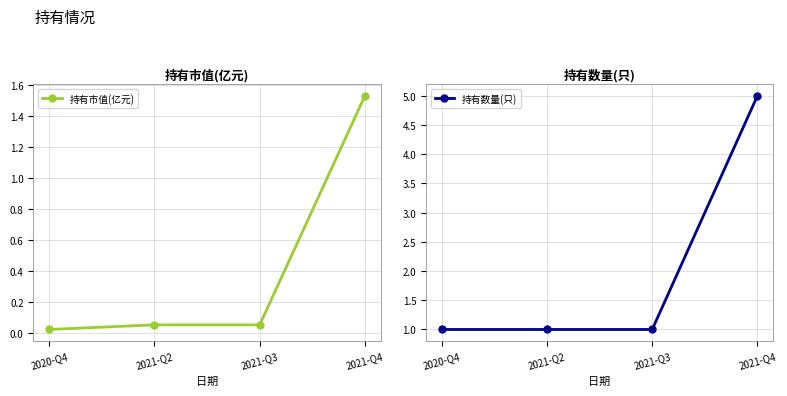

Where is 持有数量(只) nearest to the value 3?

2020-Q4